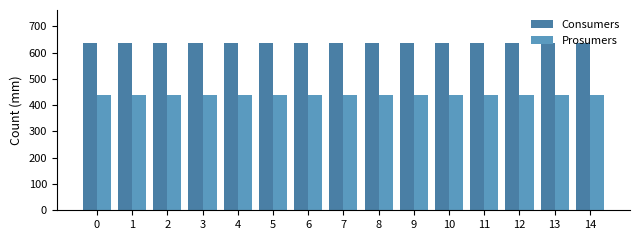

List the series in order of their peak value, highest first.

Consumers, Prosumers